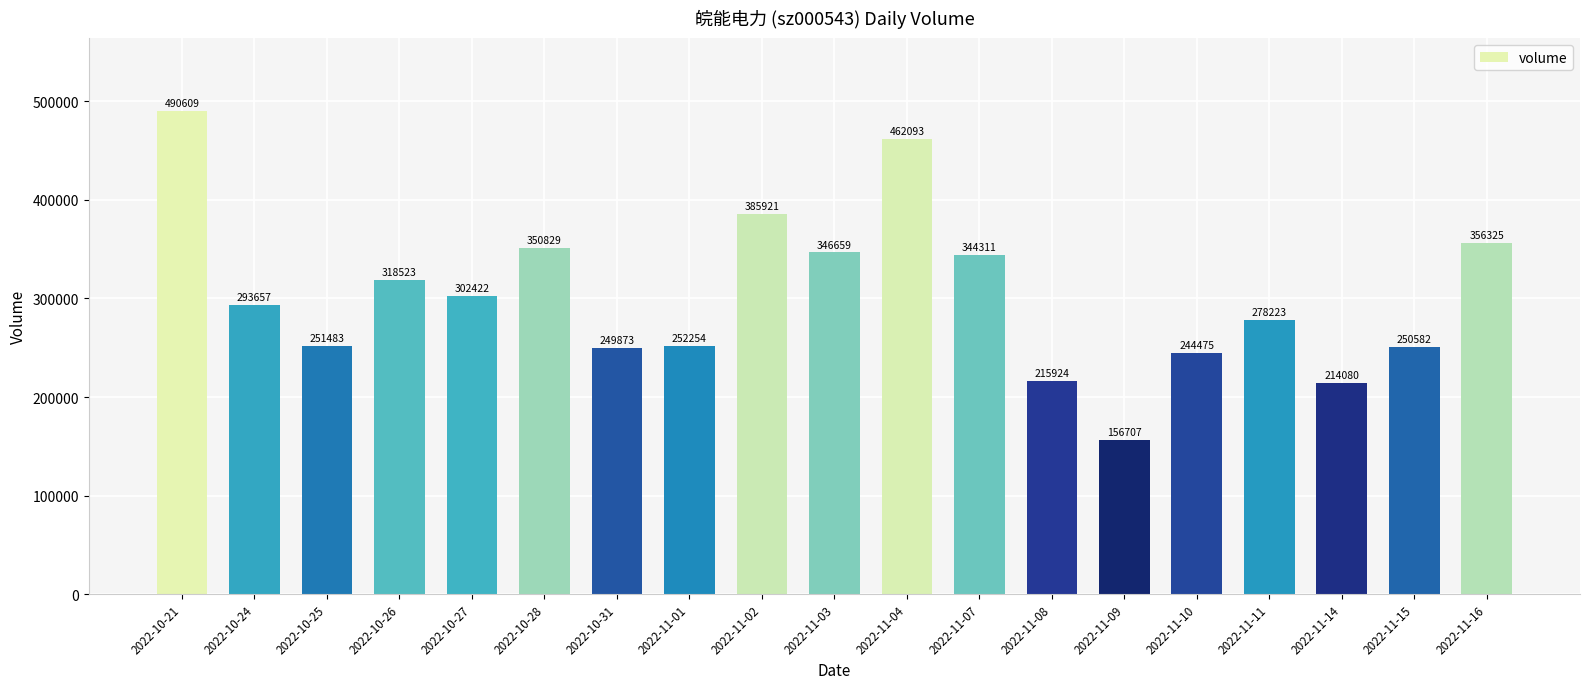

Reading left to right, extract all data points from this chart.

2022-10-21=490609	2022-10-24=293657	2022-10-25=251483	2022-10-26=318523	2022-10-27=302422	2022-10-28=350829	2022-10-31=249873	2022-11-01=252254	2022-11-02=385921	2022-11-03=346659	2022-11-04=462093	2022-11-07=344311	2022-11-08=215924	2022-11-09=156707	2022-11-10=244475	2022-11-11=278223	2022-11-14=214080	2022-11-15=250582	2022-11-16=356325